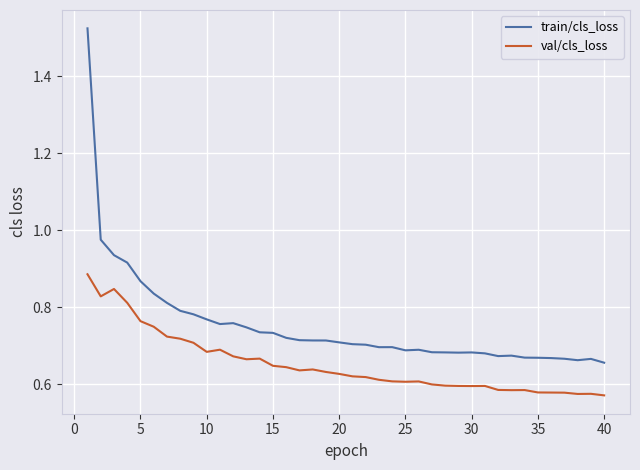

Which series has the widest spread of values?

train/cls_loss